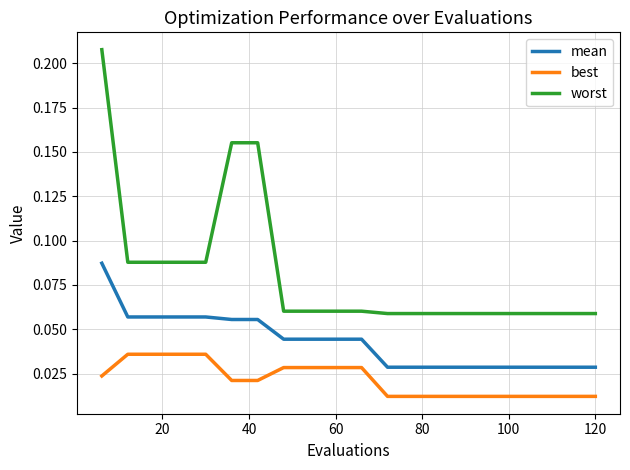

Rank the series by their maximum value, from lowest to highest.

best, mean, worst